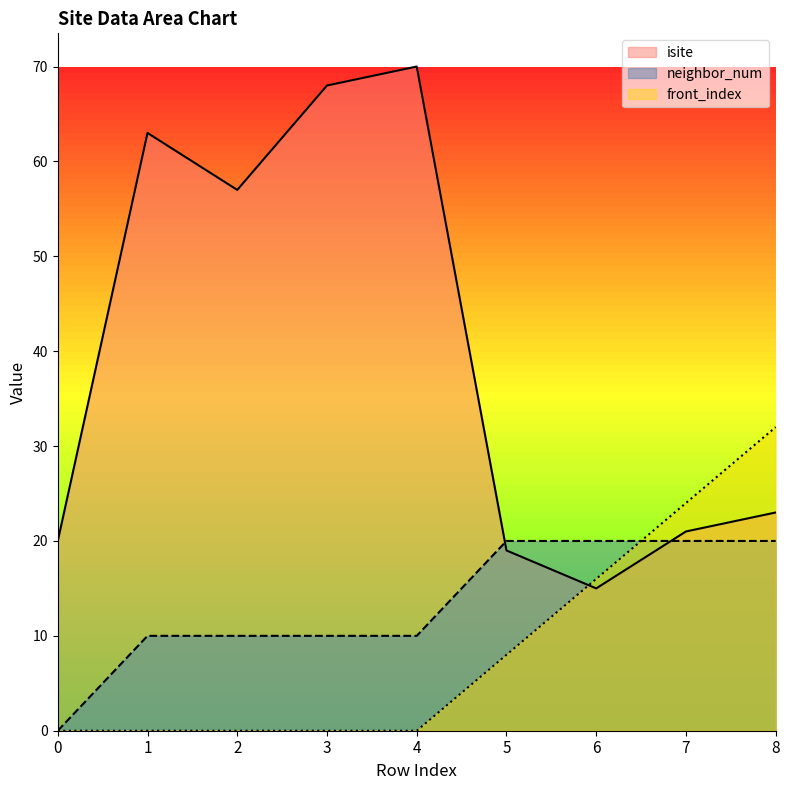

What is the value of the isite point at the 3rd from the left?

57